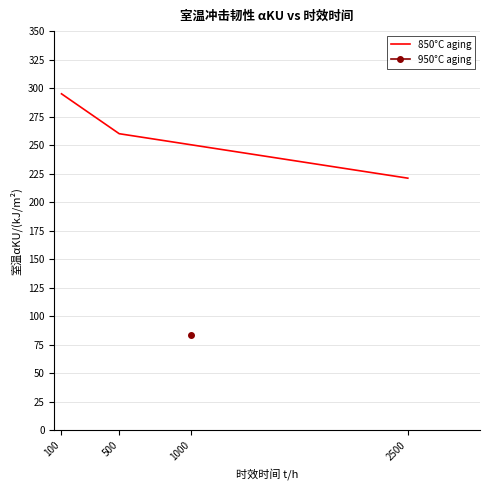

True or false: 850°C aging has a value of 260 at 500.

True